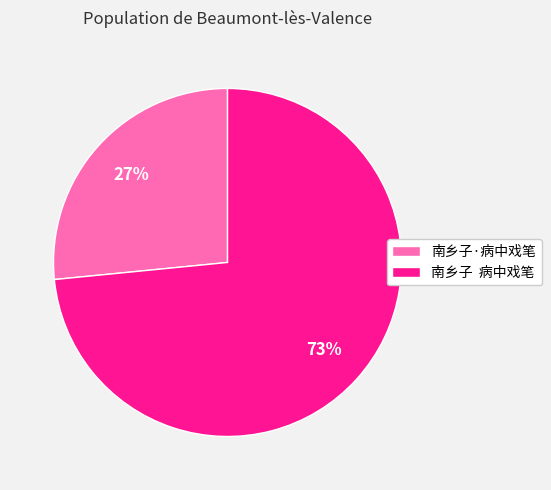

The 南乡子·病中戏笔 slice represents 27% of the pie. True or false?

True